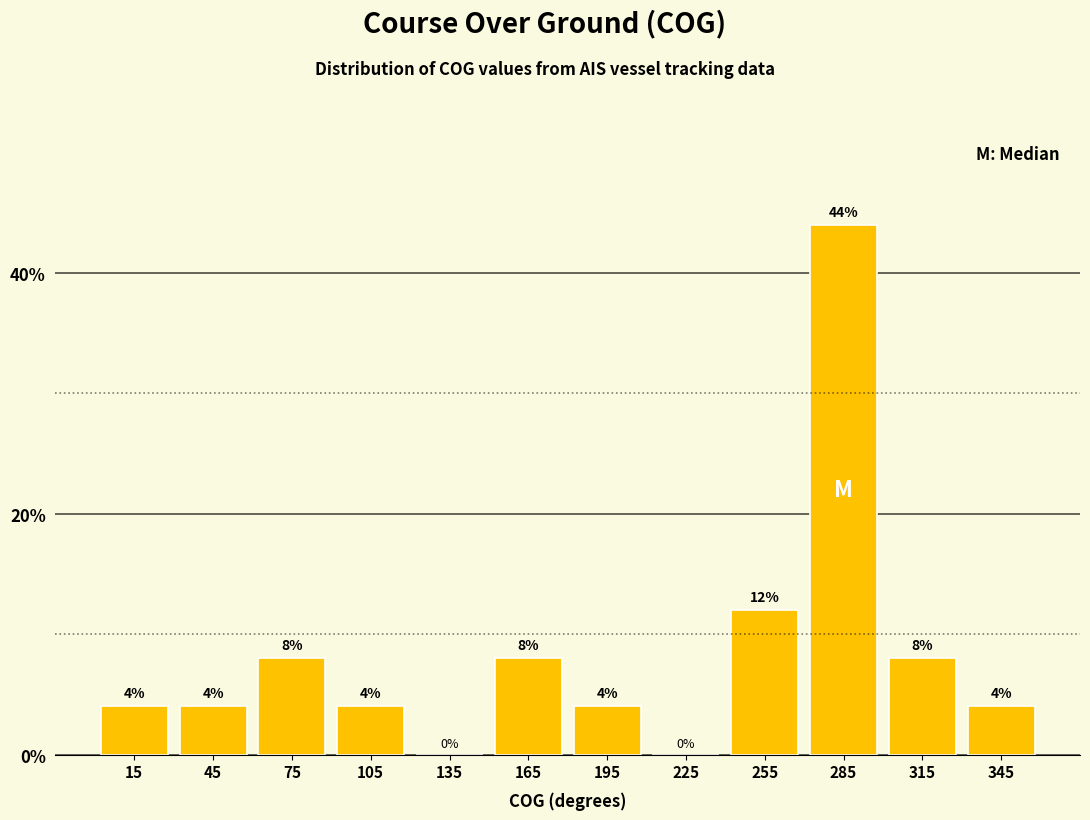

Reading left to right, list every bar in this chart as the range it spans on the x-axis followed by its height.

0 to 30: 4
30 to 60: 4
60 to 90: 8
90 to 120: 4
120 to 150: 0
150 to 180: 8
180 to 210: 4
210 to 240: 0
240 to 270: 12
270 to 300: 44
300 to 330: 8
330 to 360: 4